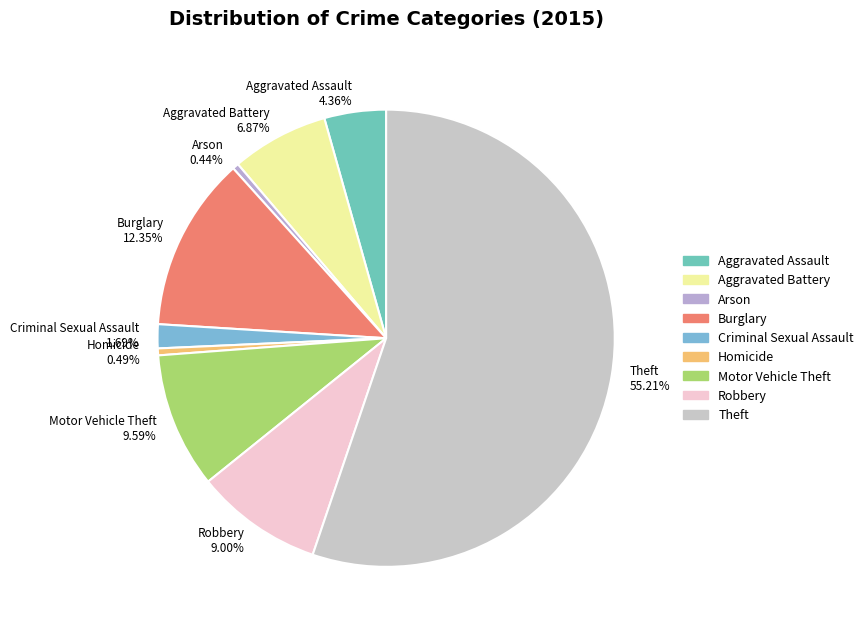

To the nearest percent, what portion does Criminal Sexual Assault represent?

2%